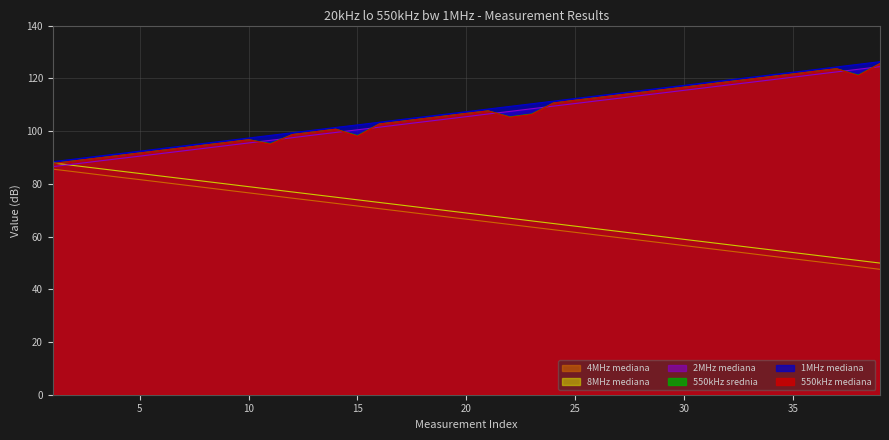

List the series in order of their peak value, highest first.

1MHz, 550kHz, 550kHz_avg, 2MHz, 8MHz, 4MHz